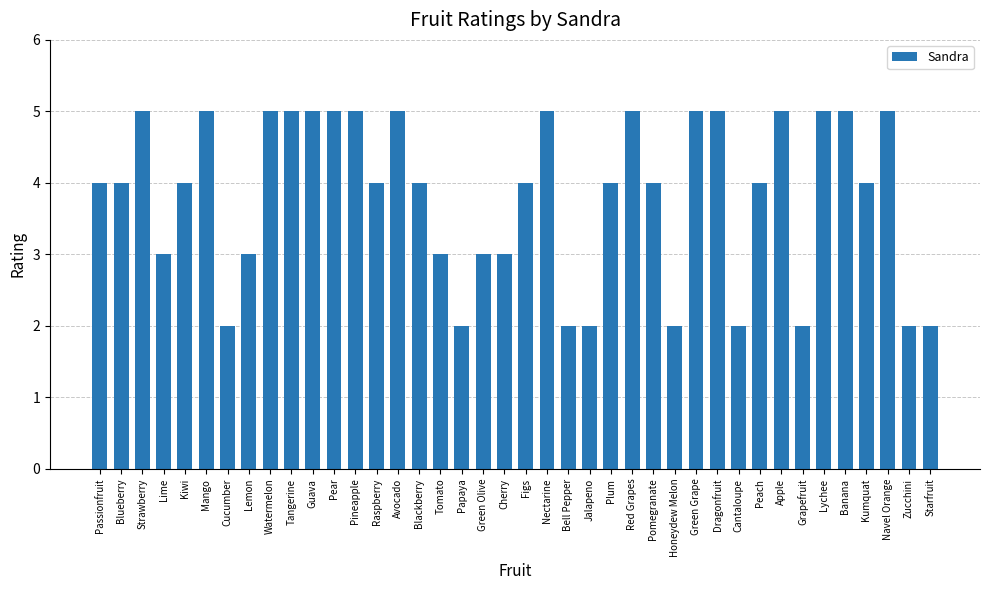

What is the approximate value at Guava?

5